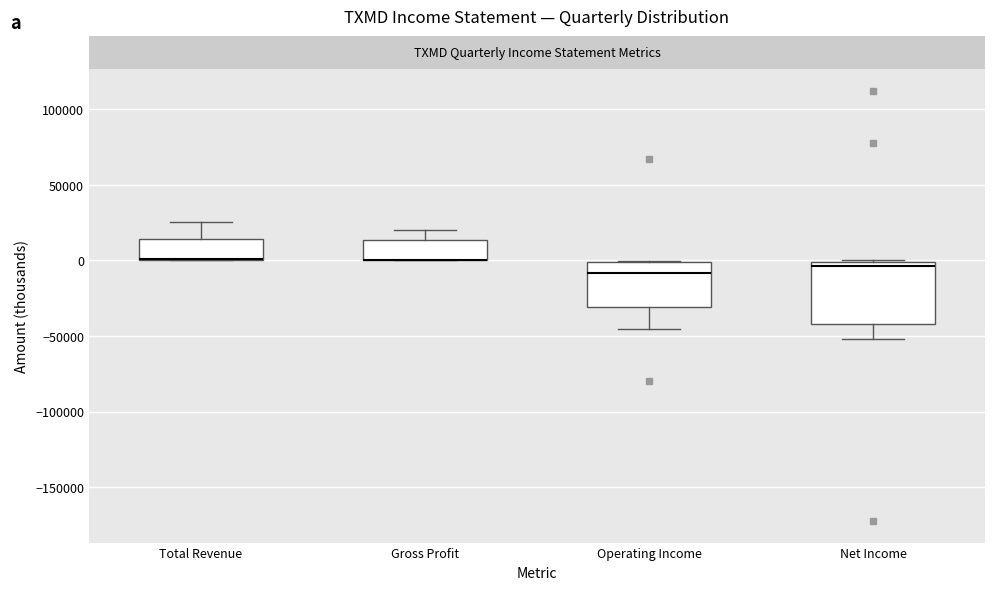

Where is the upper edge of the box for Total Revenue on the y-axis? The values are not printed on the chart, so give them approximately, as read against the axis.

15000